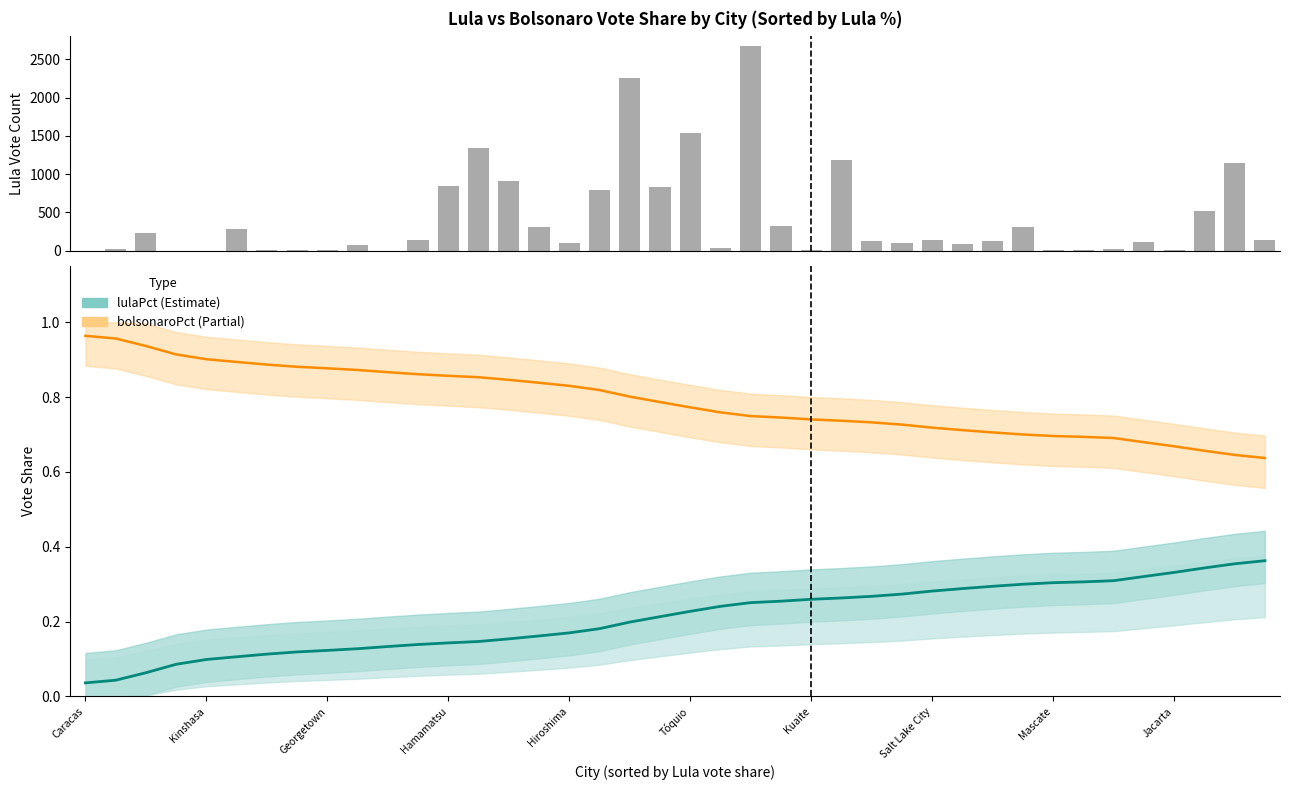

What is the approximate value at 33?

11